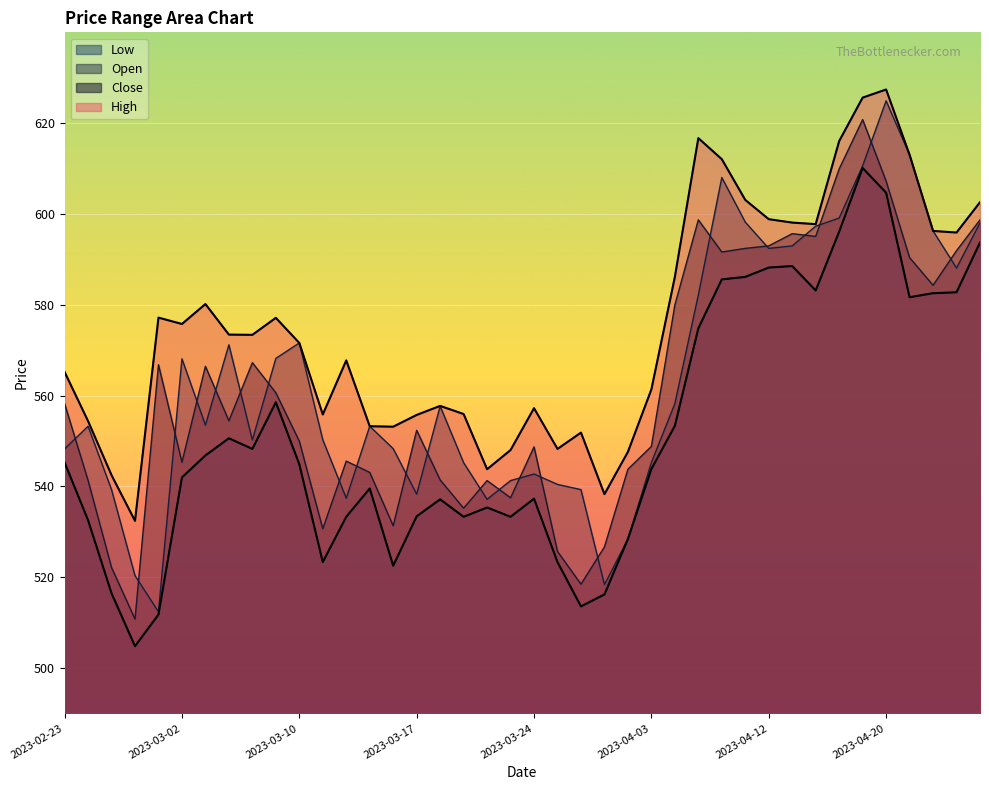

Where is Close nearest to the value 565?

2023-03-03